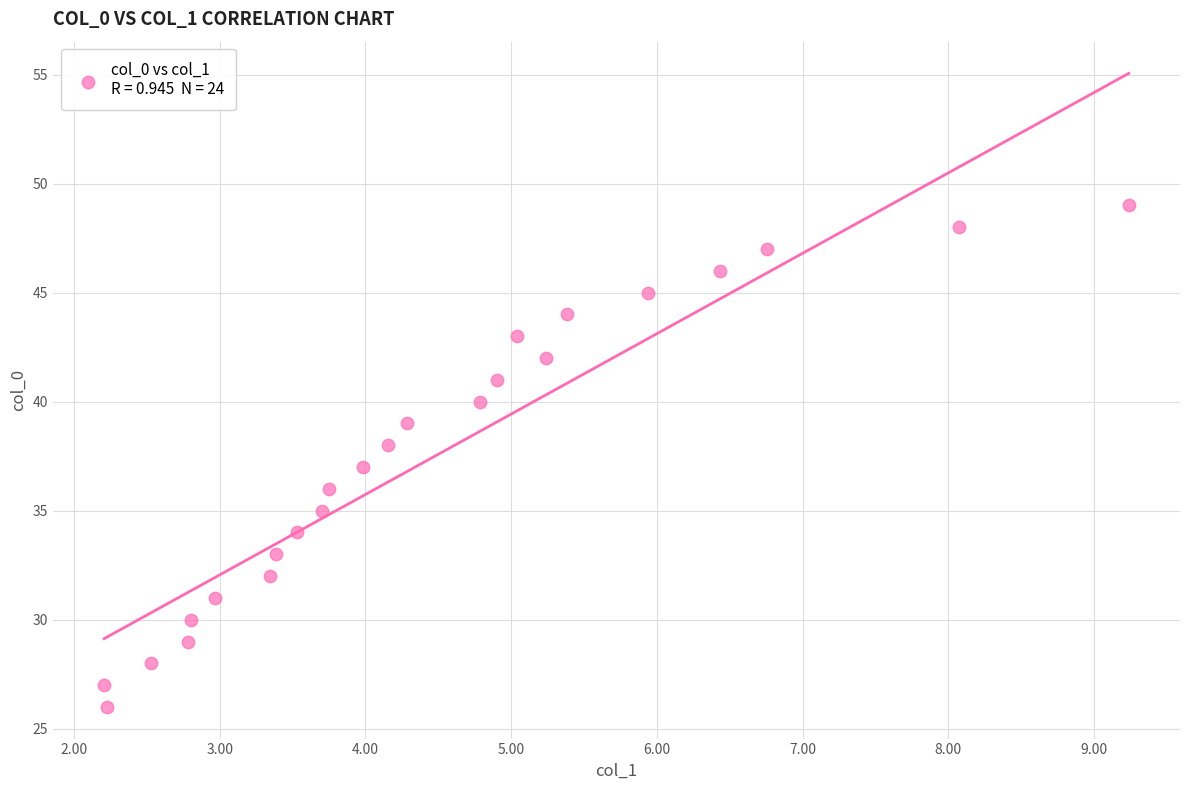

What is the range of Y values (max minus min)?

23